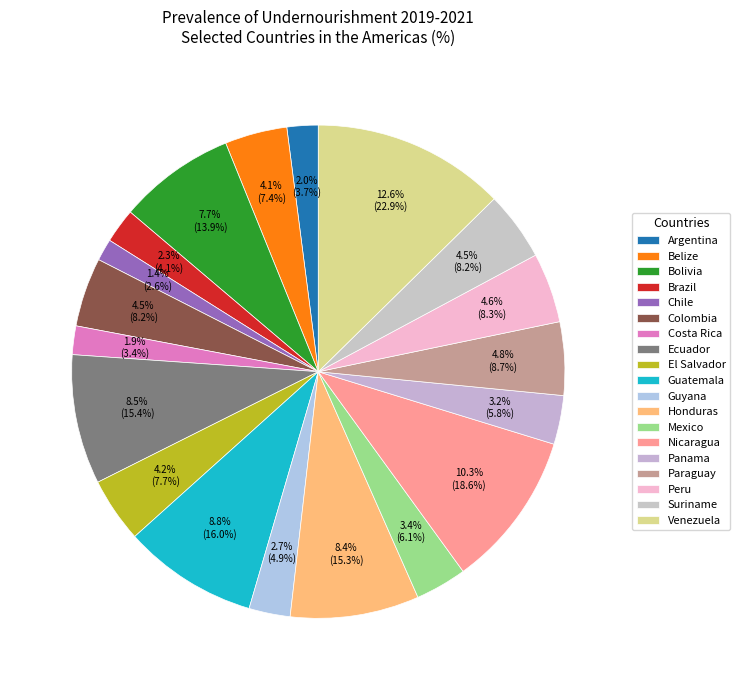

Count the number of slices in the pie.

19